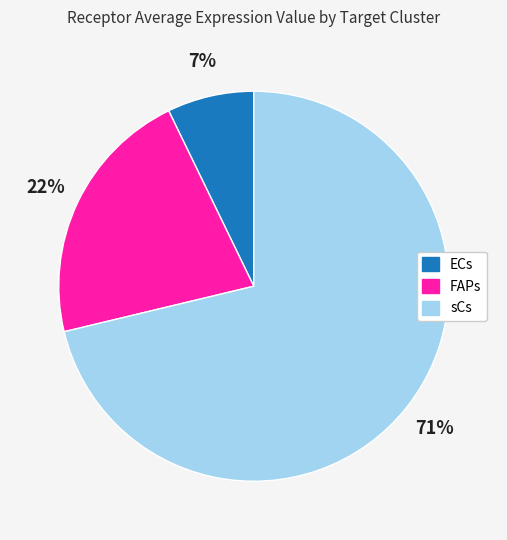

True or false: sCs accounts for 63% of the total.

False